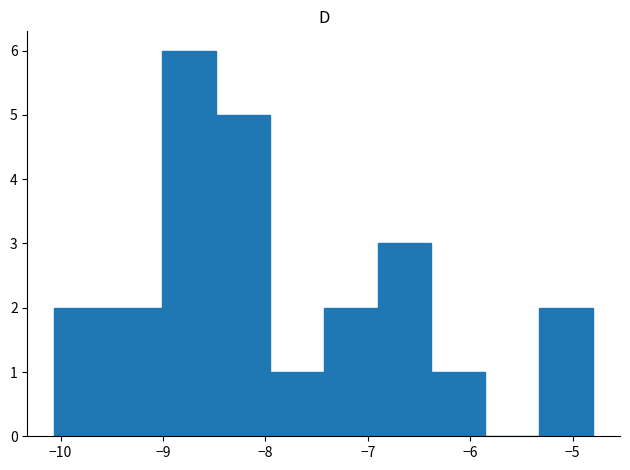

Reading left to right, transcribe this chart: for each bar, give the range it covers on the x-axis and its height. Neither the bar edges nor the heights are printed on the chart, so give them approximately, as read against the axes.

-10.1 to -9.5: 2
-9.5 to -9.0: 2
-9.0 to -8.5: 6
-8.5 to -8.0: 5
-8.0 to -7.4: 1
-7.4 to -6.9: 2
-6.9 to -6.4: 3
-6.4 to -5.9: 1
-5.9 to -5.3: 0
-5.3 to -4.8: 2